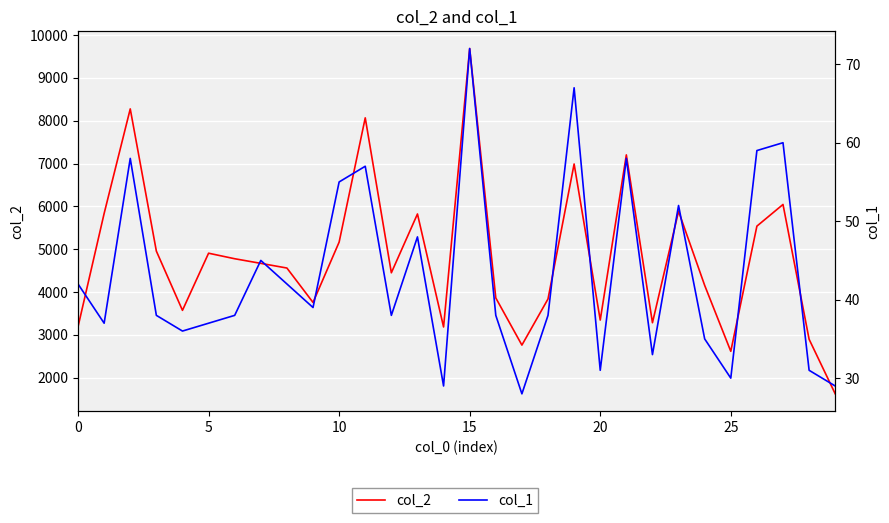

What is the smallest value displayed?

28